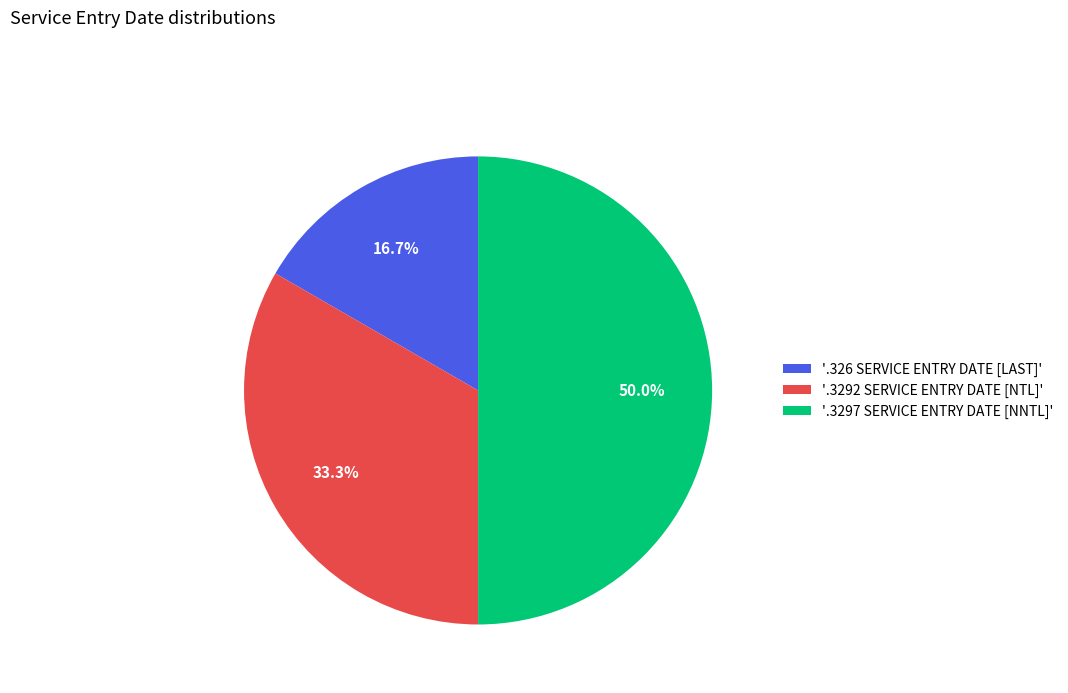

Is '.3292 SERVICE ENTRY DATE [NTL]' the majority of the pie?

No